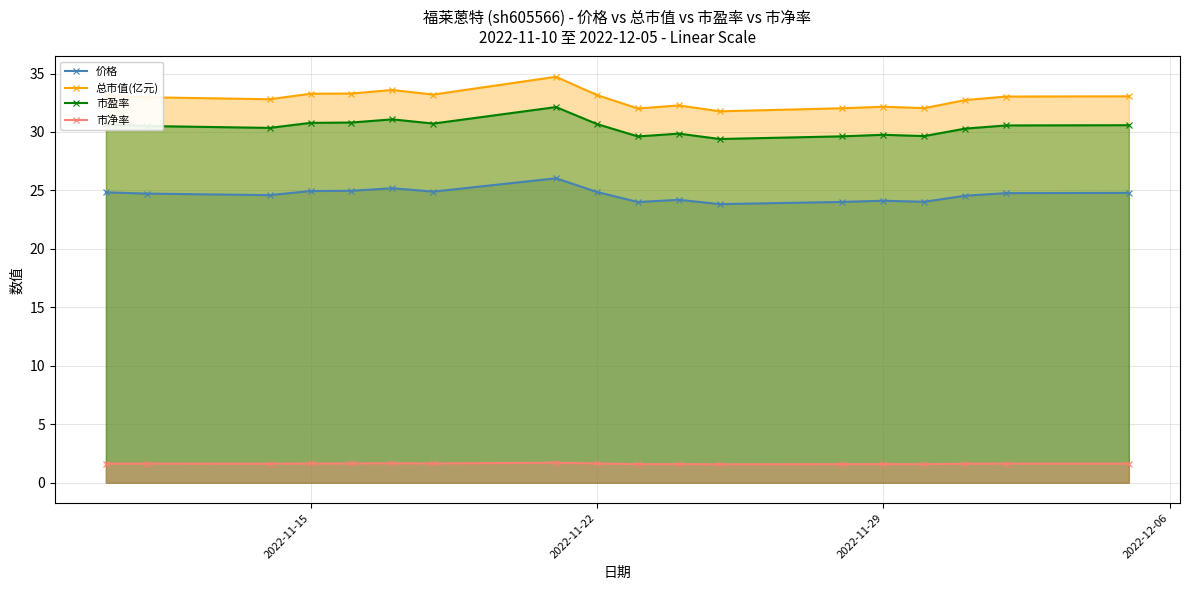

What is the minimum value for 价格?

23.8